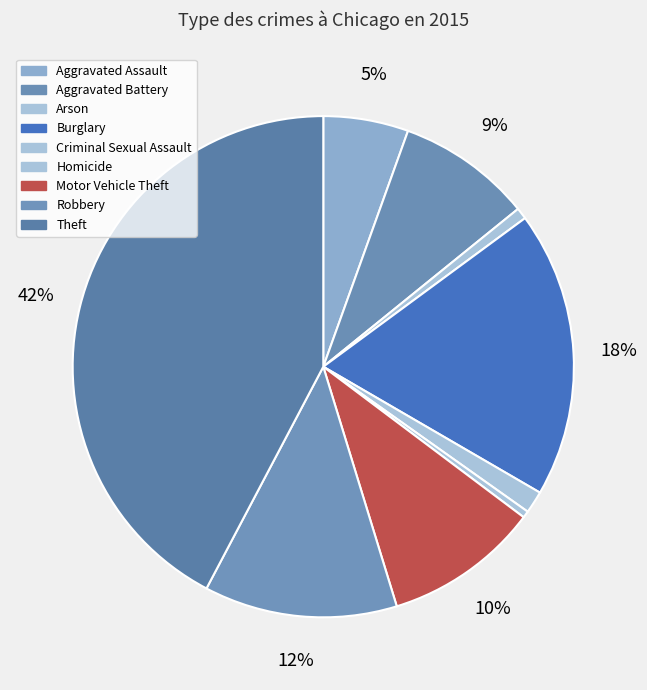

To the nearest percent, what is the difference between the largest and smallest slice percentages?

42%